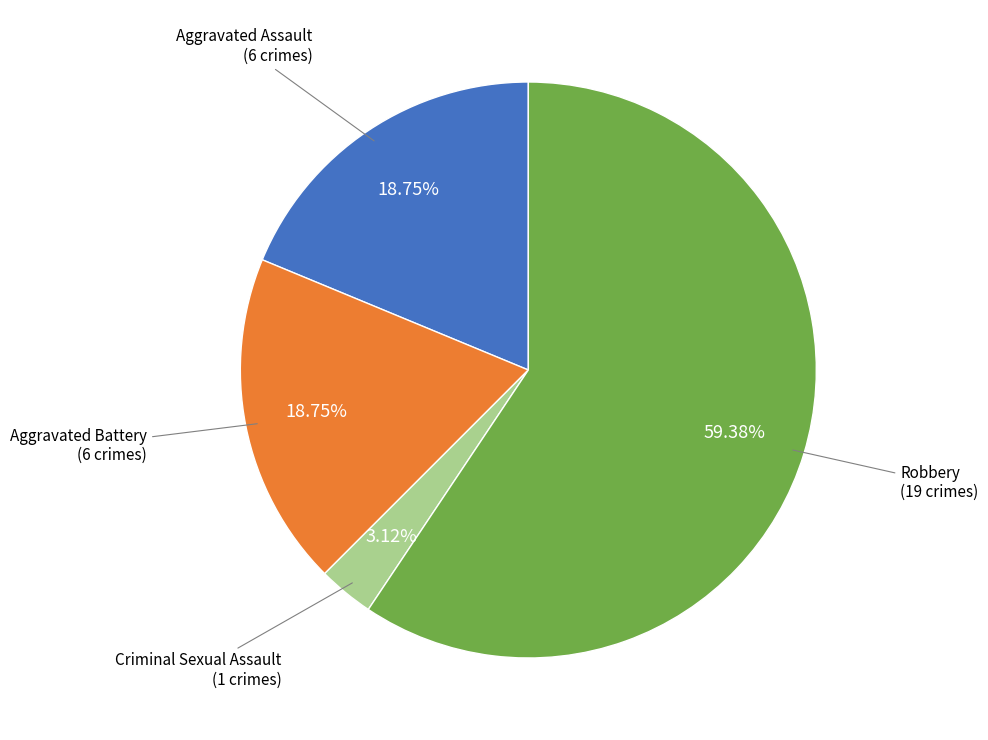

How many segments does this pie chart have?

4